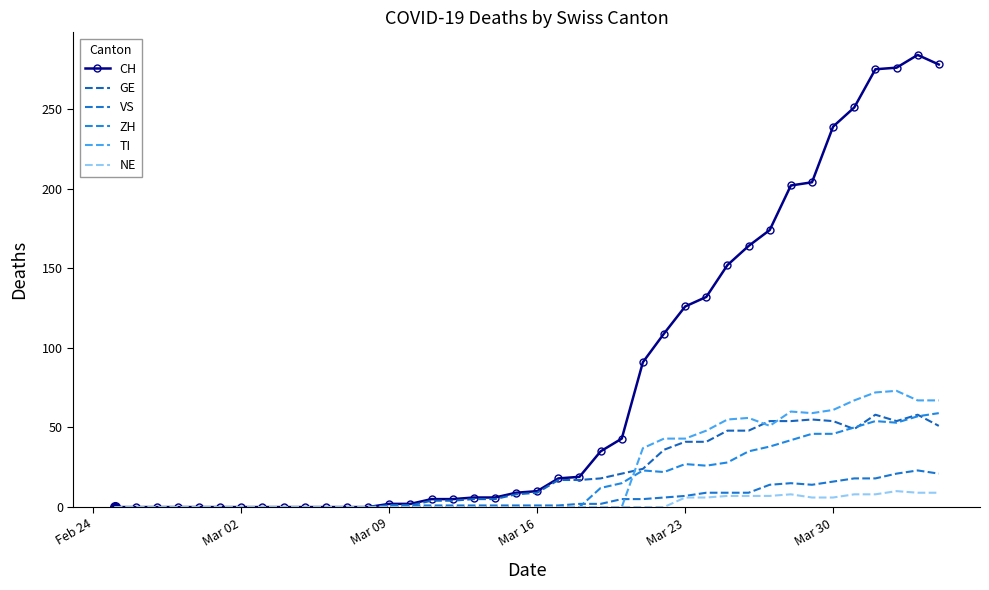

What is the value of the CH point at the 14th from the left?

2